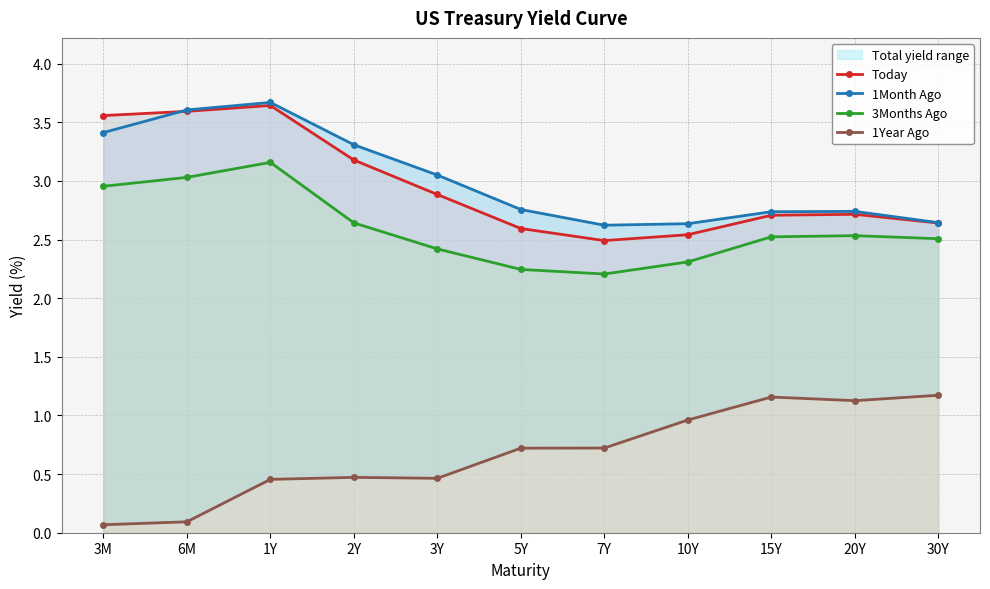

The 1Month Ago series shows 2.8 at 5Y. True or false?

True